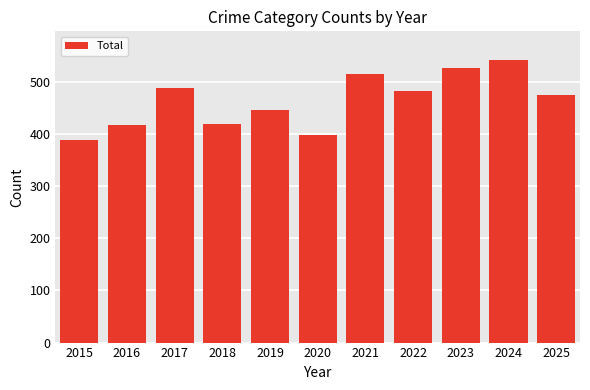

What is the value of the 3rd bar from the left?

488